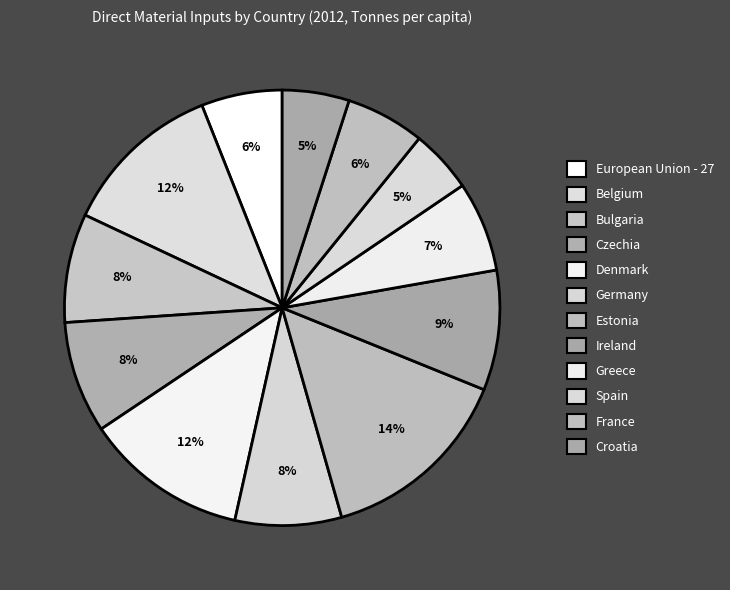

To the nearest percent, what is the average slice percentage?

8%